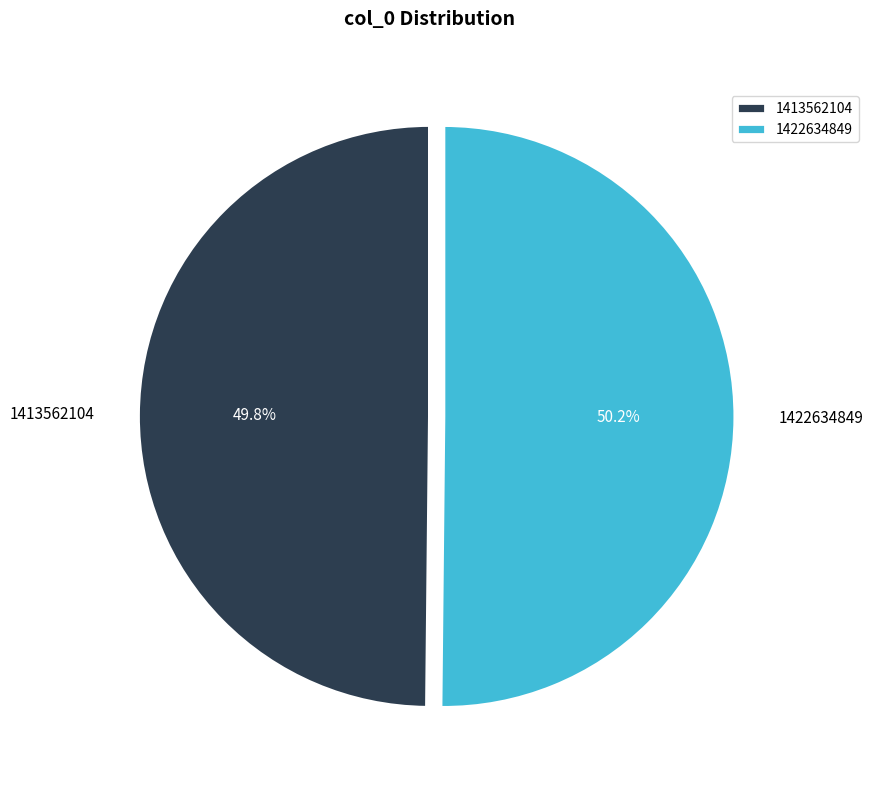

Is it true that 1422634849 is 50% of the pie?

True